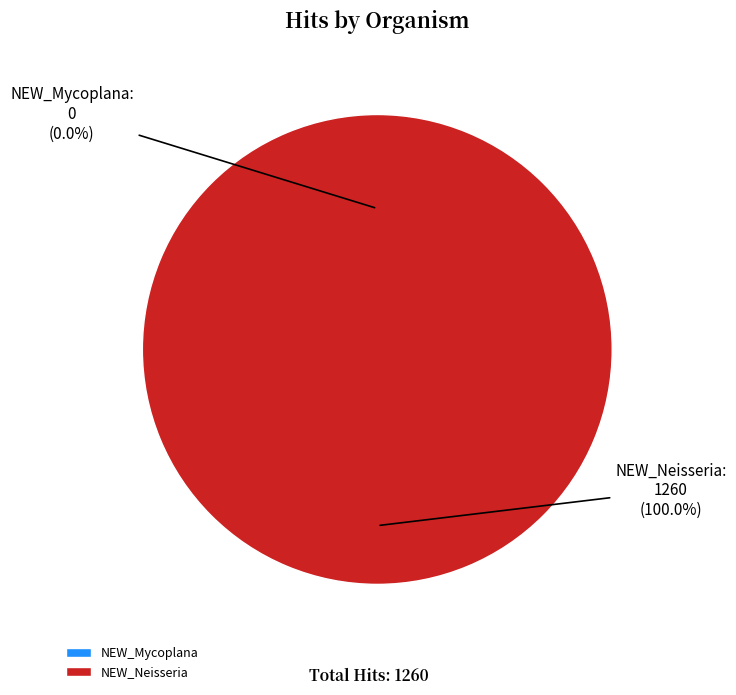

Is there a majority slice in this chart?

Yes